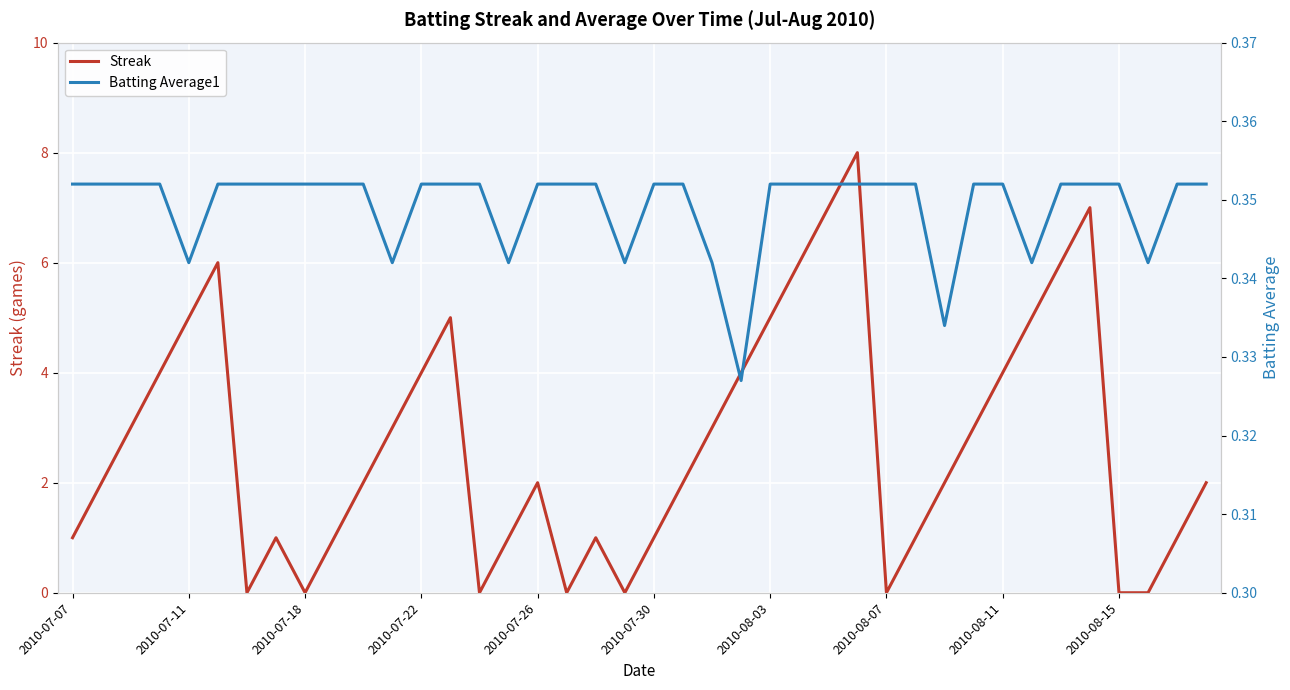

How many positive values does the Streak series have?

32